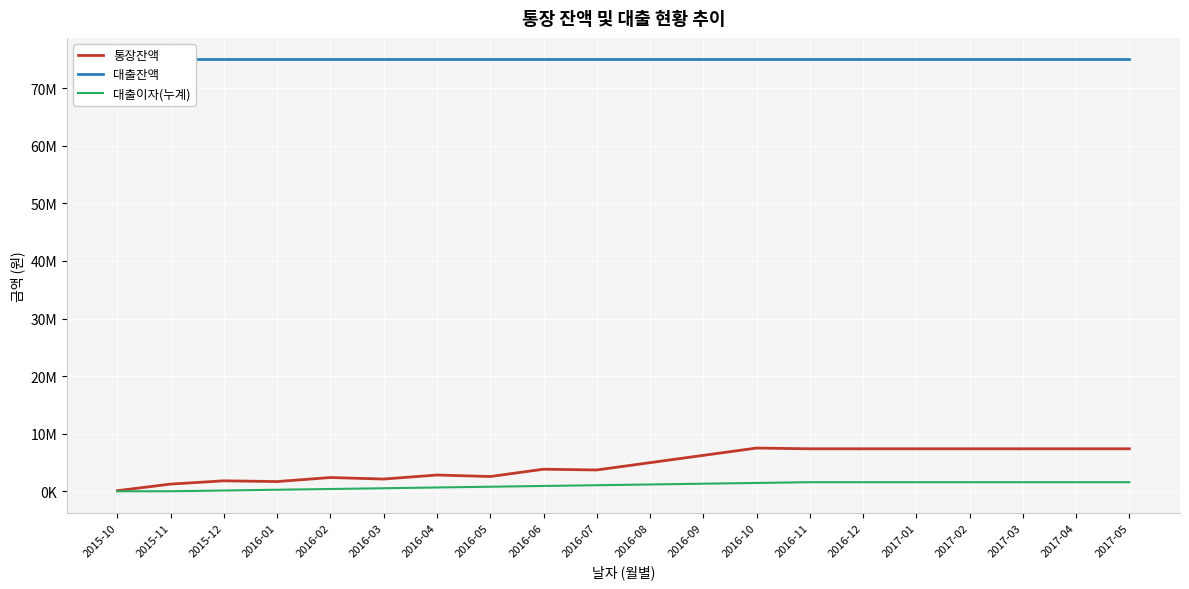

Is the value of 통장잔액 at 2015-11 greater than the value of 대출잔액 at 2016-12?

No